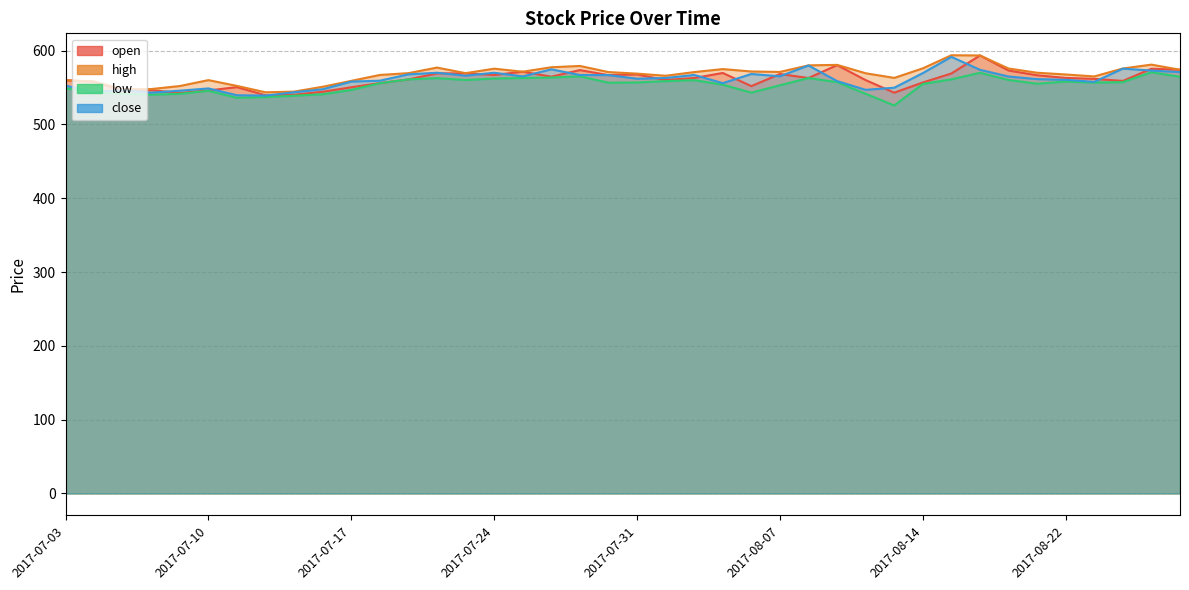

Where is the first local maximum for open?

2017-07-06